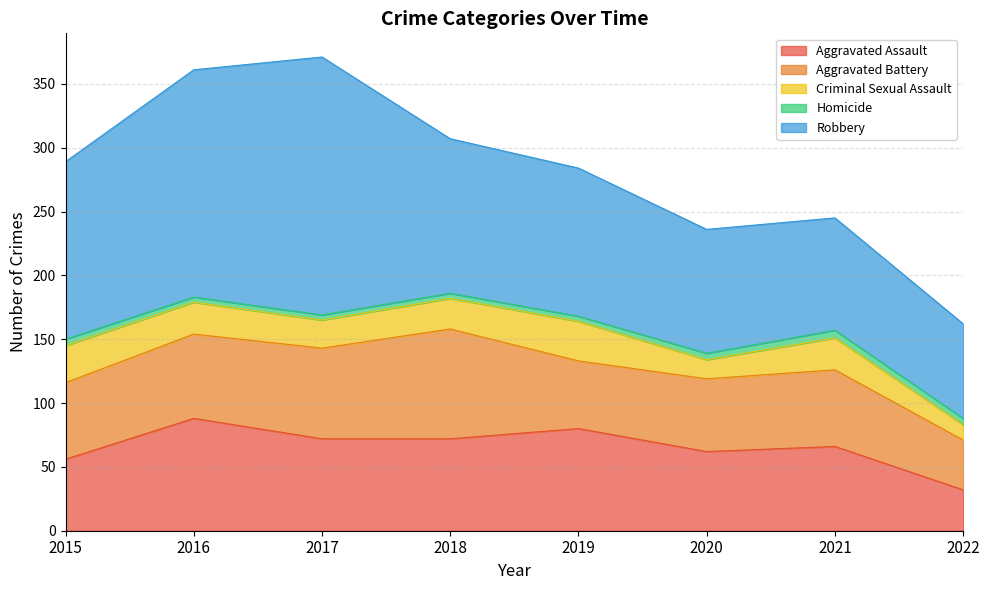

In Aggravated Battery, how many points are higher than both neighbors (excluding endpoints)?

2